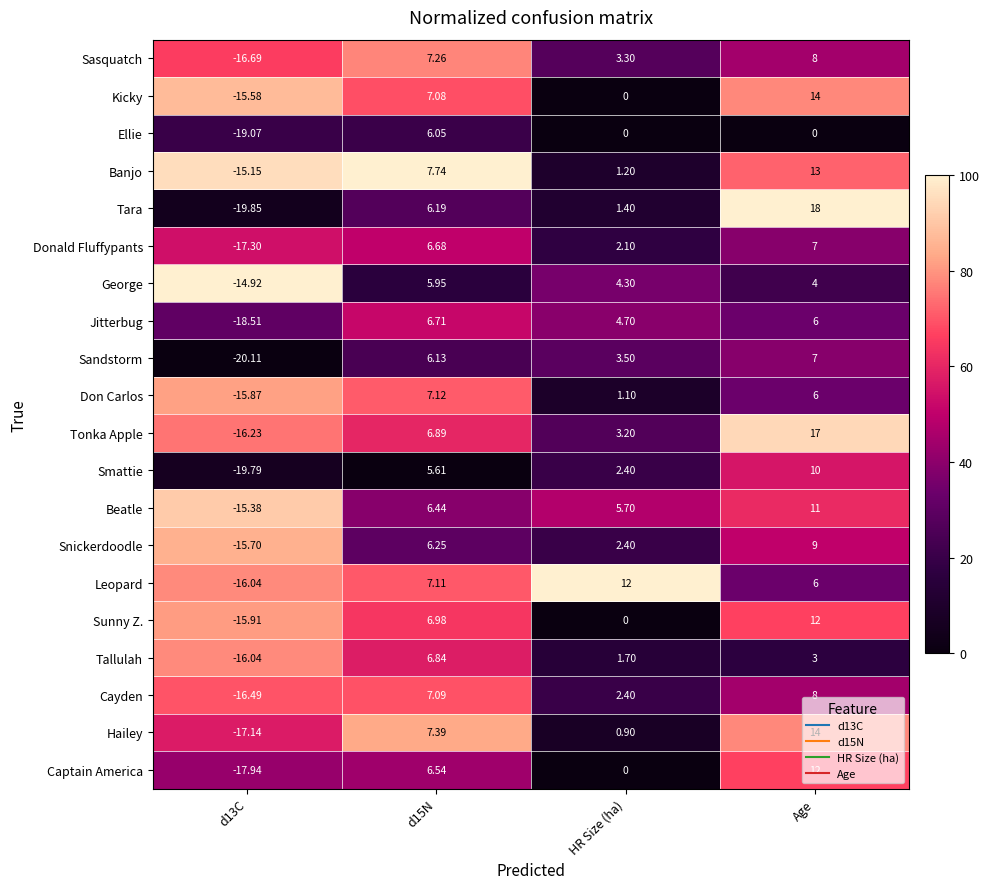

Is the value of Smattie at HR Size (ha) greater than the value of Beatle at Age?

No